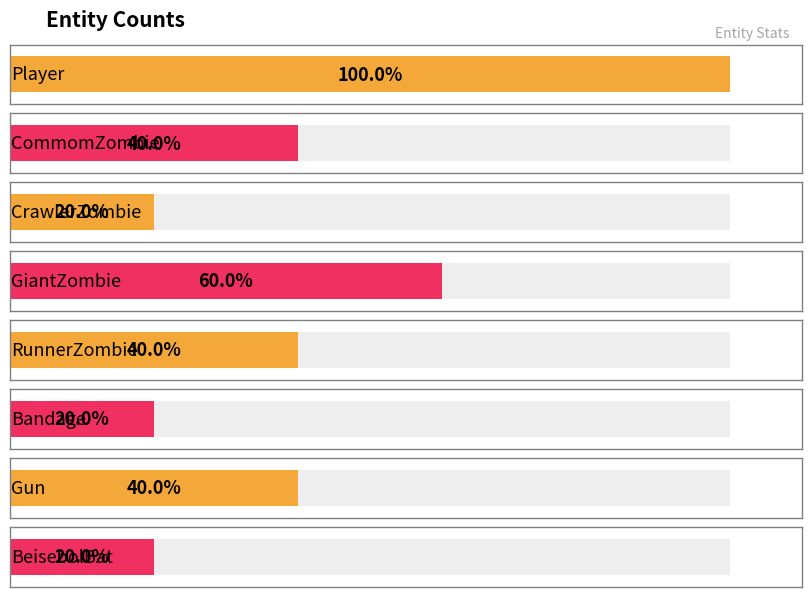

Approximately how many times larger is the value at RunnerZombie compared to Player?

0.4